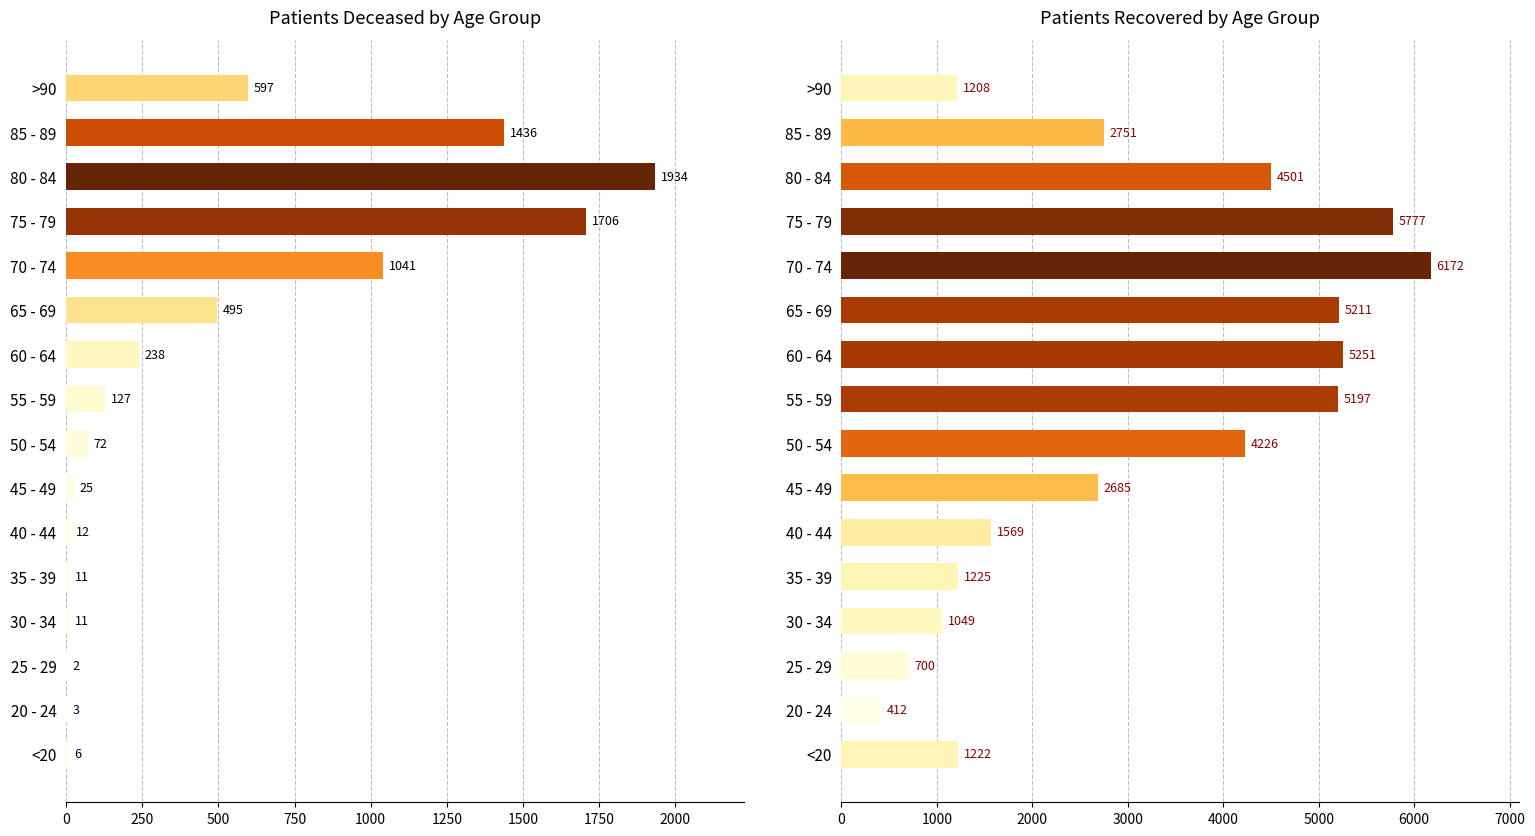

Read the patients_deceased value at 80 - 84, to the nearest 50.

1950